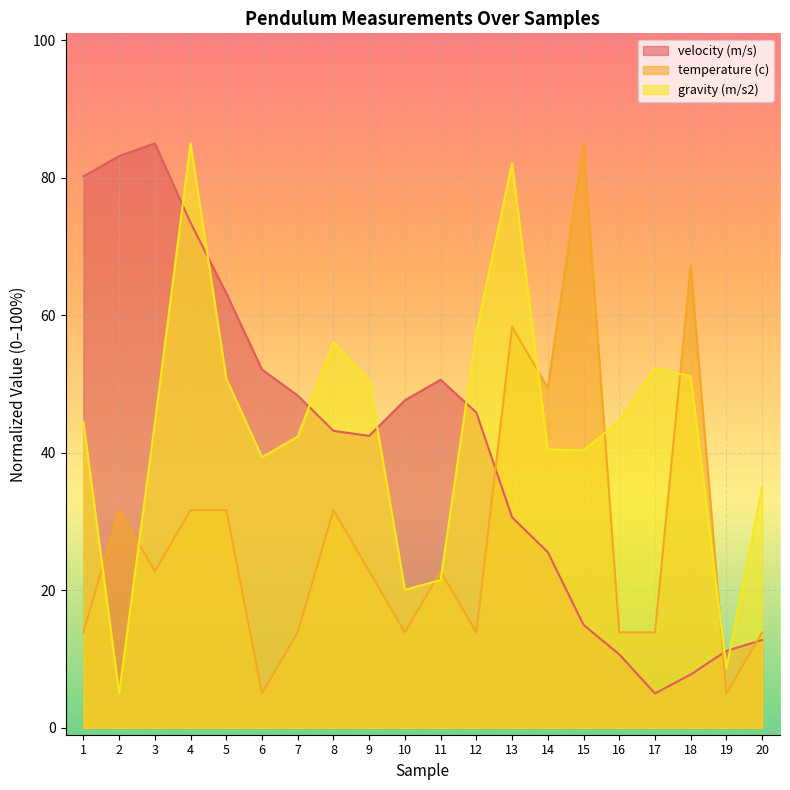

The value of gravity (m/s2) at 9 is 33.7. True or false?

False